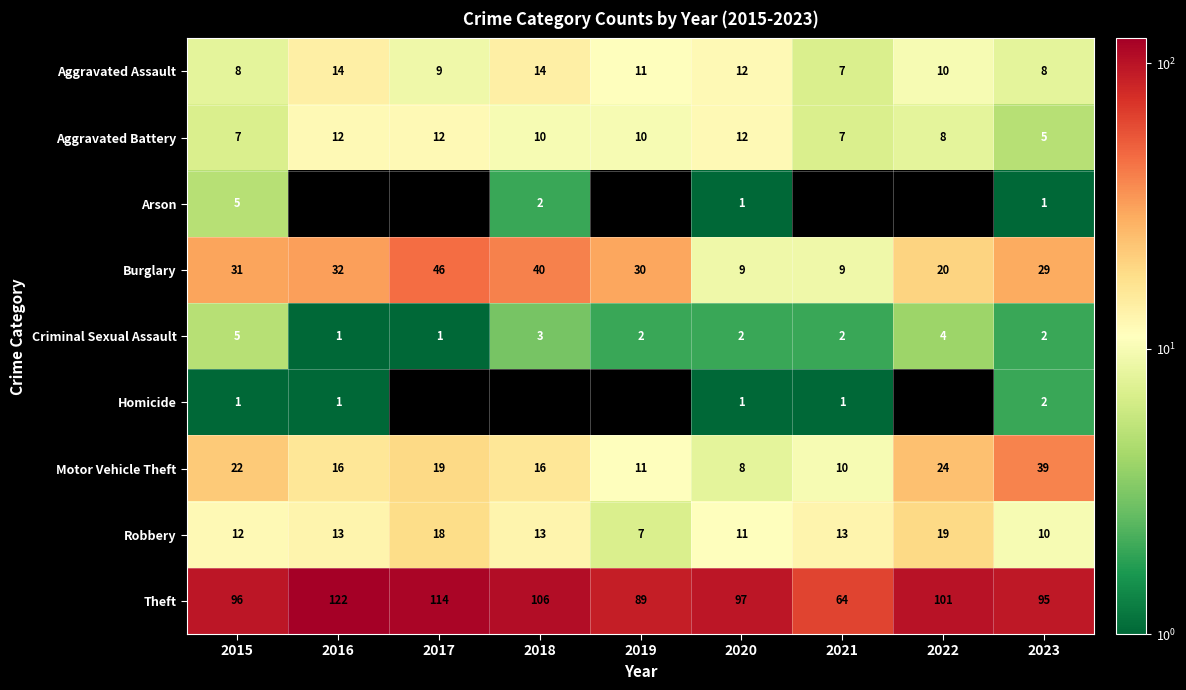

Rank the categories by Theft value from highest to lowest.

2016, 2017, 2018, 2022, 2020, 2015, 2023, 2019, 2021